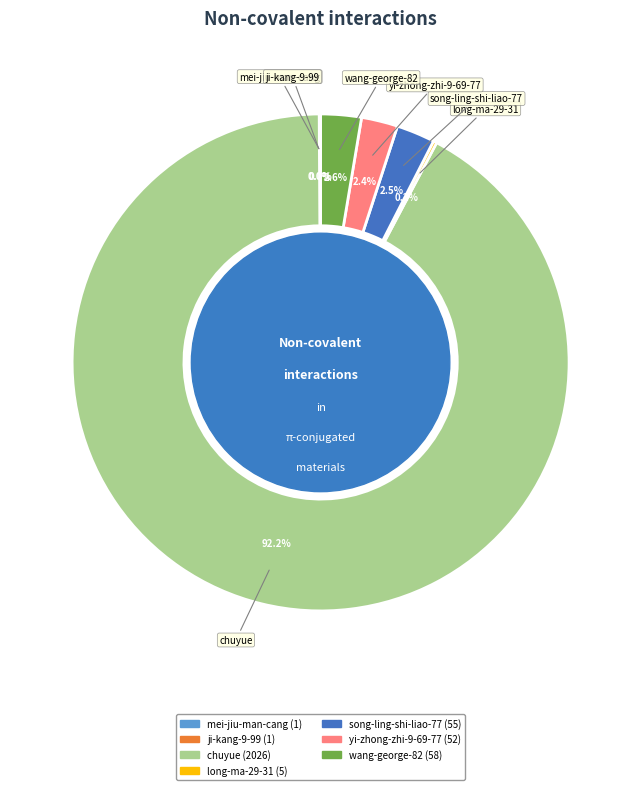

Which category has the biggest portion of the pie?

chuyue